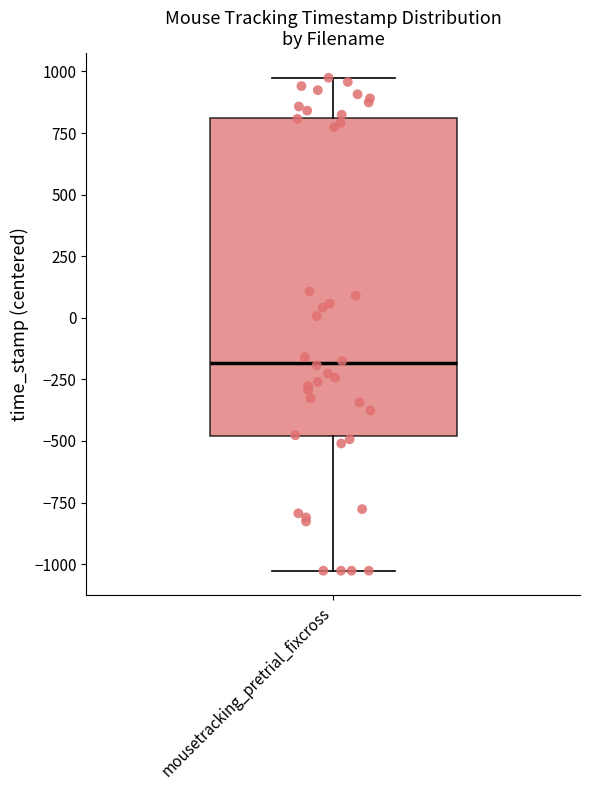

Transcribe this box plot: give where the median line is, the range the box spans, and where the two whiskers end, as read against the y-axis. The values are not printed on the chart, so give them approximately, as read against the axis.

median -200, box -500 to 800, whiskers -1050 to 950